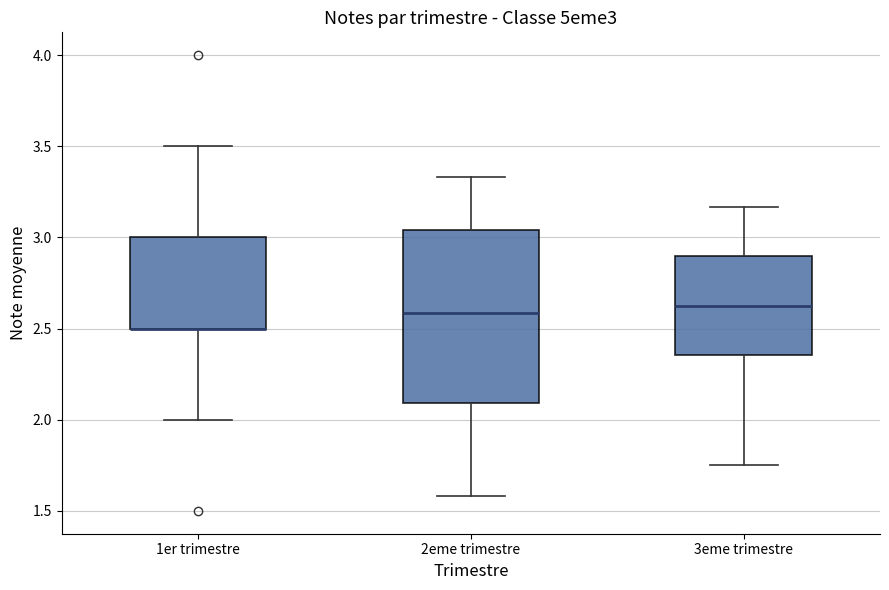

Reading left to right, transcribe this box plot: for each box, give where its median line is, the range the box spans, and where its two whiskers end, as read against the y-axis. The values are not printed on the chart, so give them approximately, as read against the axis.

1er trimestre: median 2.50 (drawn on the box's lower edge), box 2.50 to 3.00, whiskers 2.00 to 3.50
2eme trimestre: median 2.60, box 2.10 to 3.05, whiskers 1.60 to 3.35
3eme trimestre: median 2.60, box 2.35 to 2.90, whiskers 1.75 to 3.15